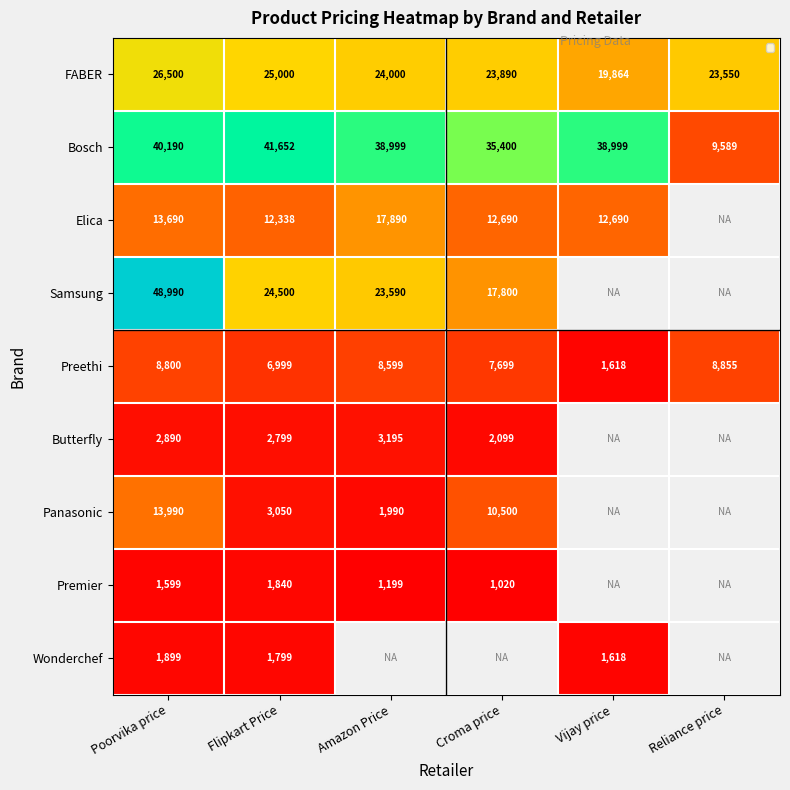

Is the value of Panasonic at Poorvika price greater than the value of Bosch at Flipkart Price?

No